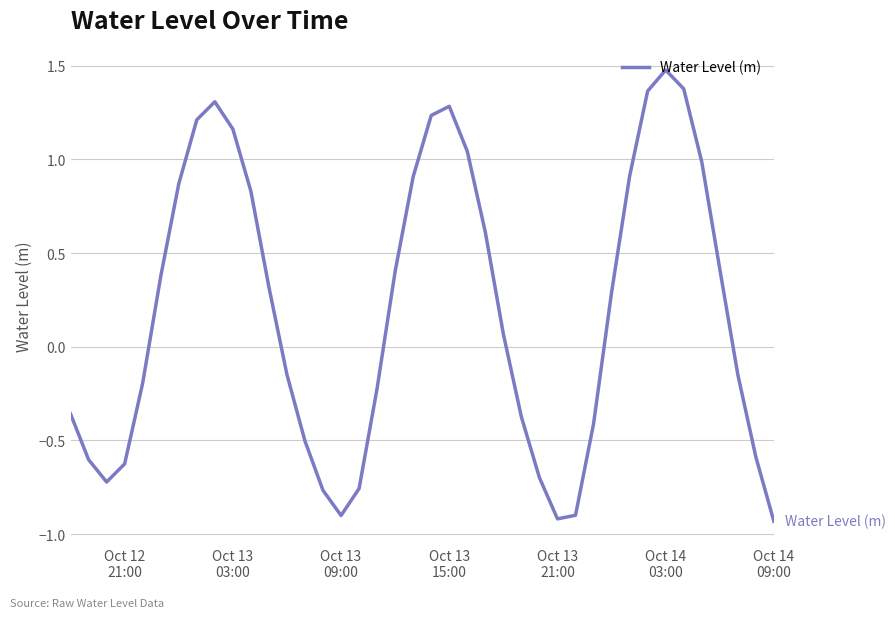

What is the greatest value displayed?

1.5